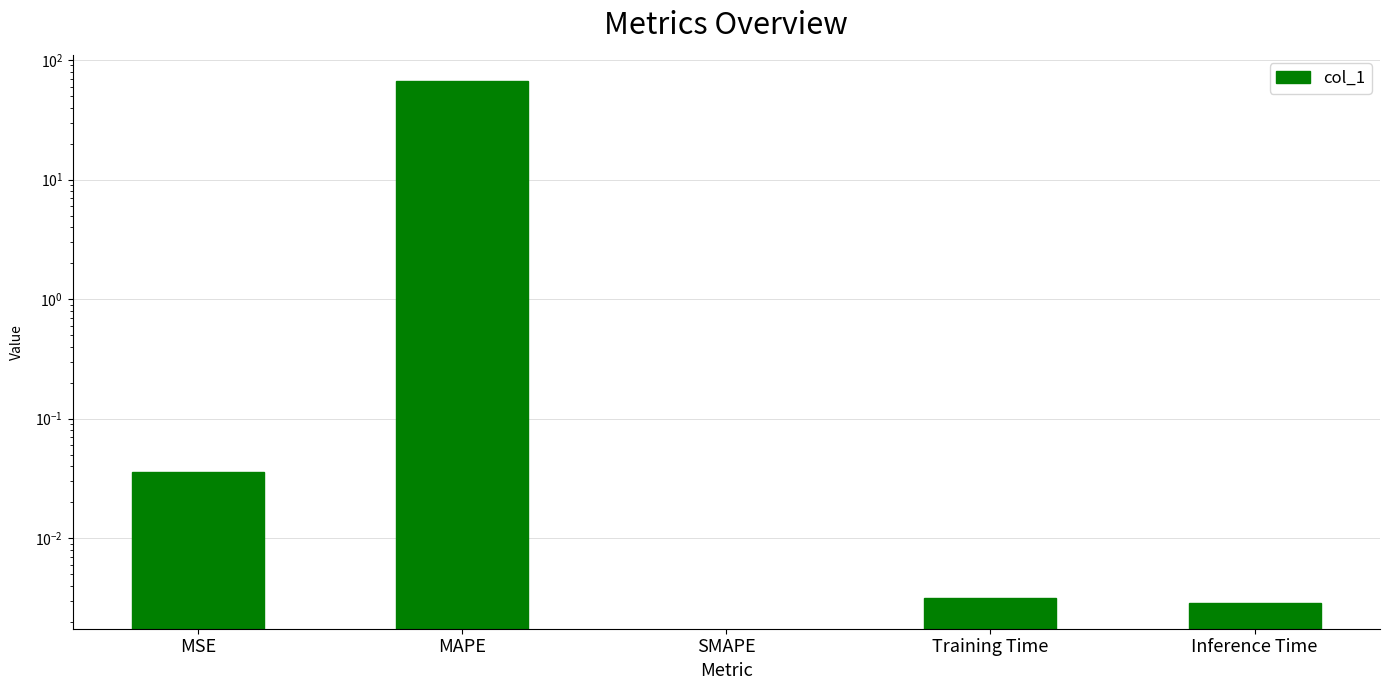

At which label is the value closest to 33?

MSE